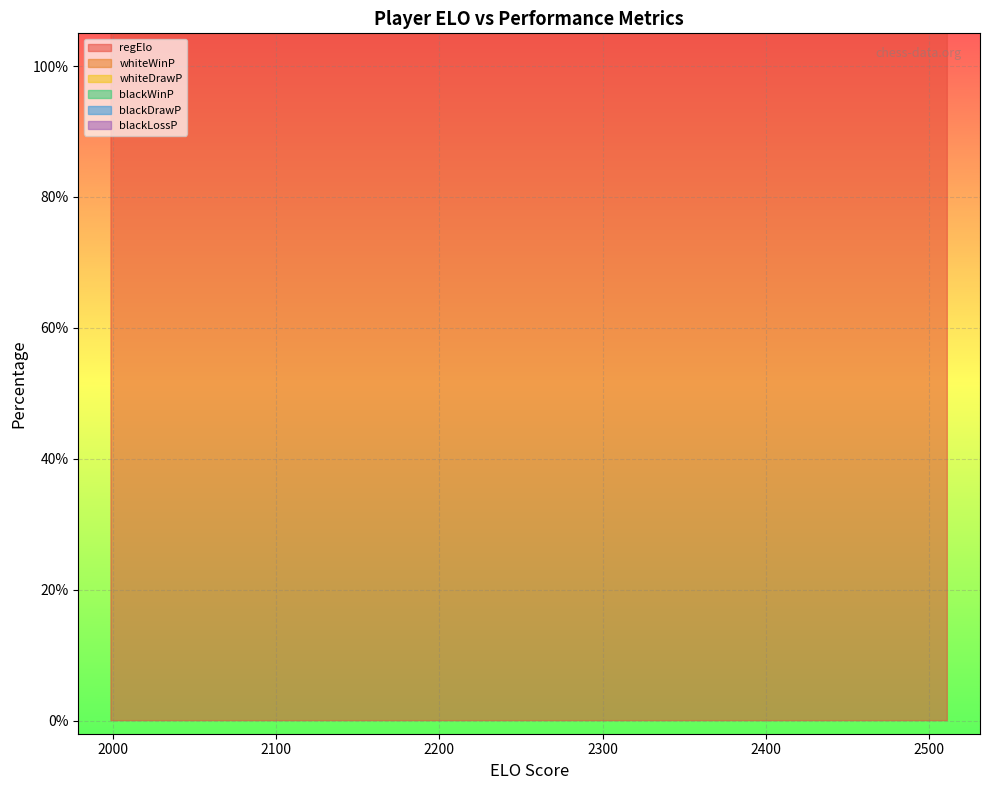

What is the spread (max minus min) of values at 17?

2233.8